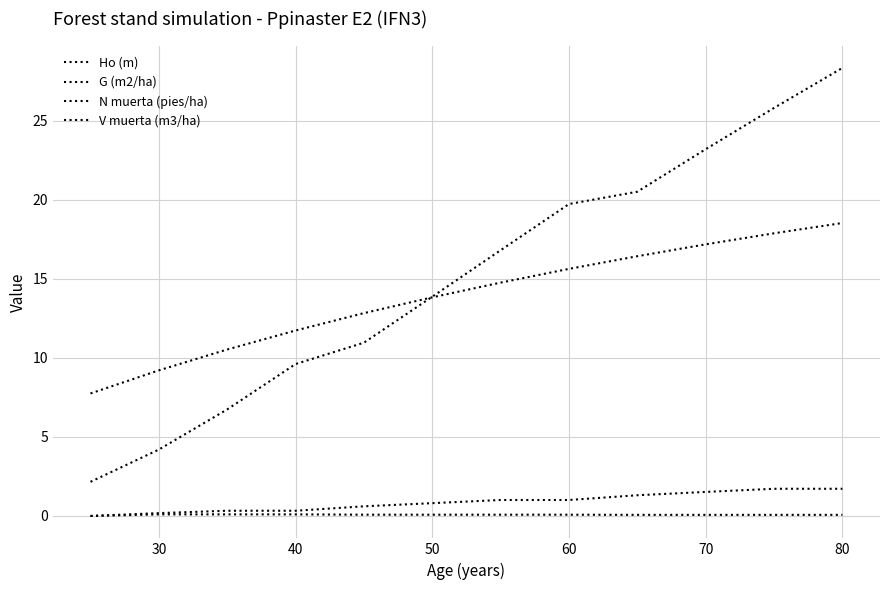

Which series has the largest range (max minus min)?

G (m2/ha)